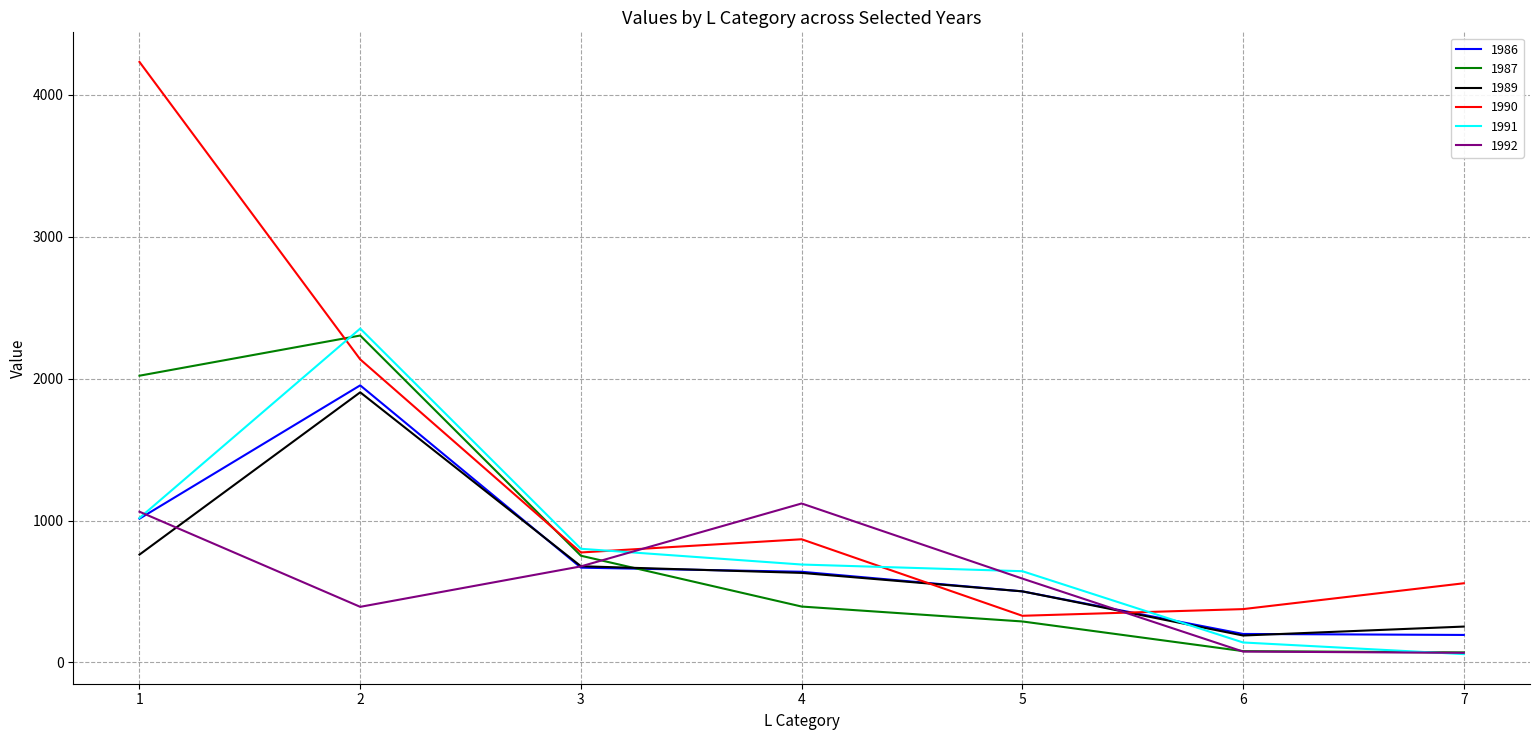

True or false: 1989 and 1987 intersect in this chart.

True